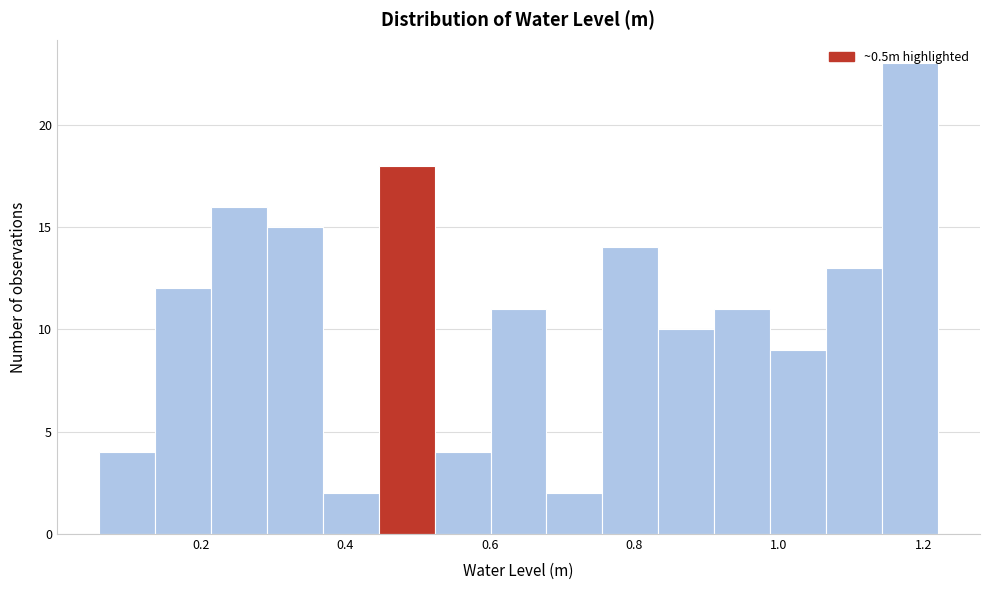

Around what value on the x-axis is the tallest bar? Give the approximate position of its centre, as read against the axis.

1.18